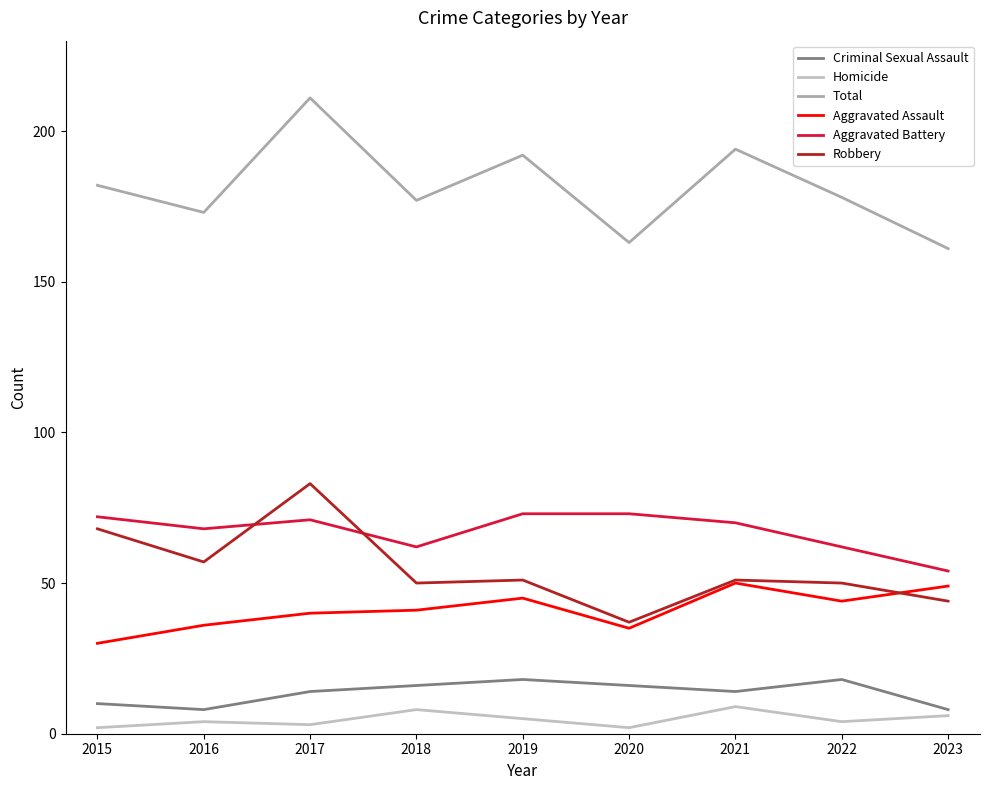

Rank the series at 2016 from lowest to highest value.

Homicide, Criminal Sexual Assault, Aggravated Assault, Robbery, Aggravated Battery, Total